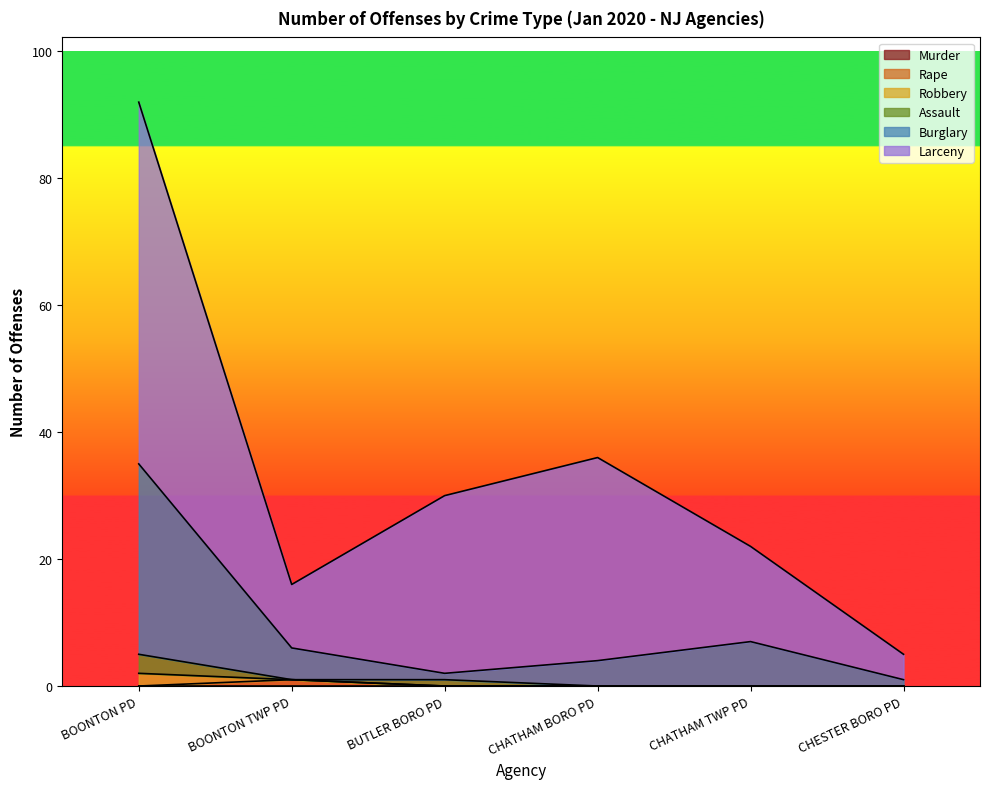

How many data points does each series have?

6